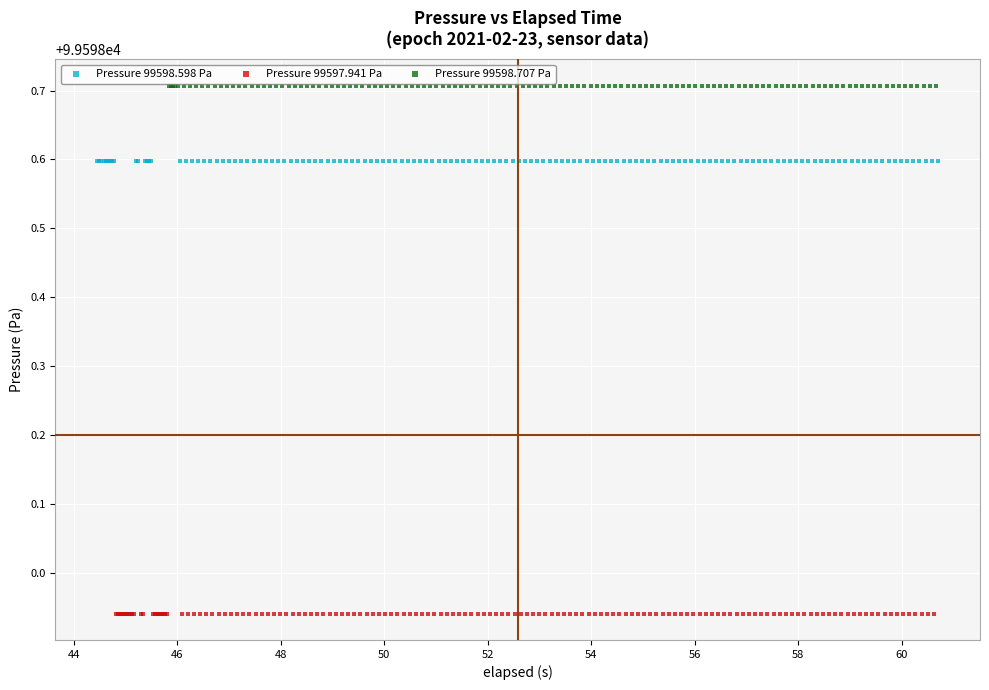

Which series contains the lowest Y value?

Pressure 99597.941 Pa